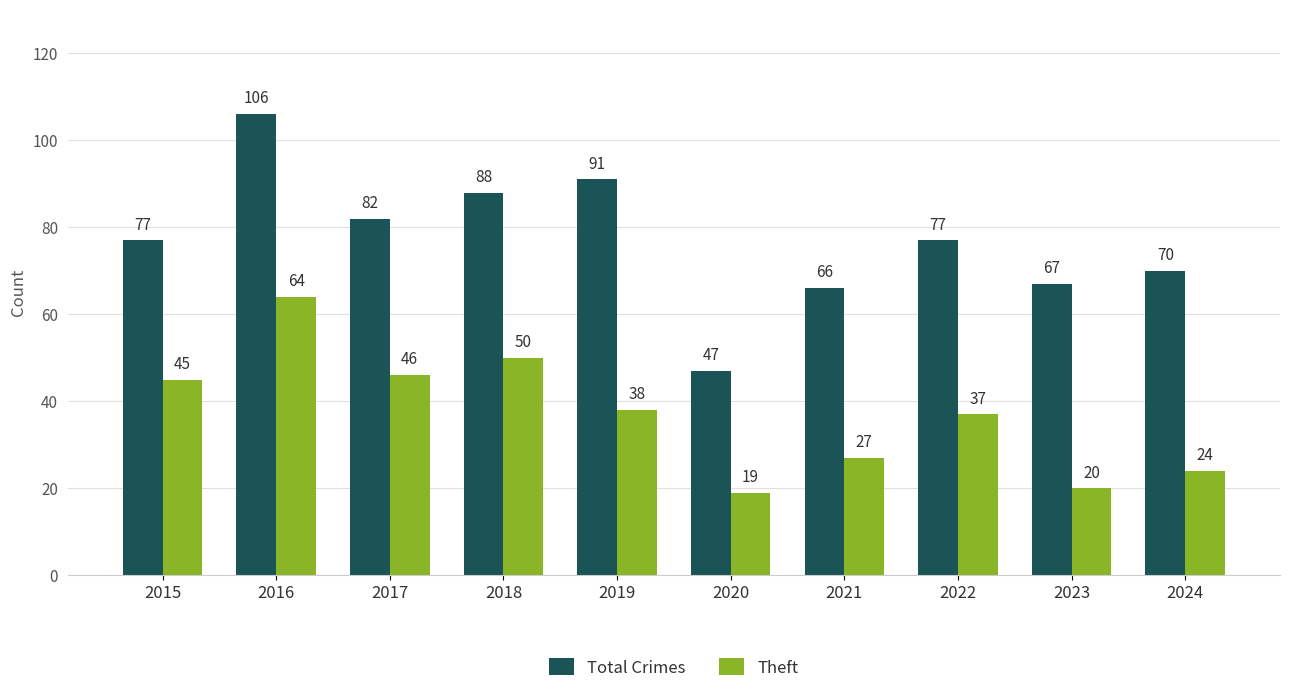

What is the minimum value for Theft?

19